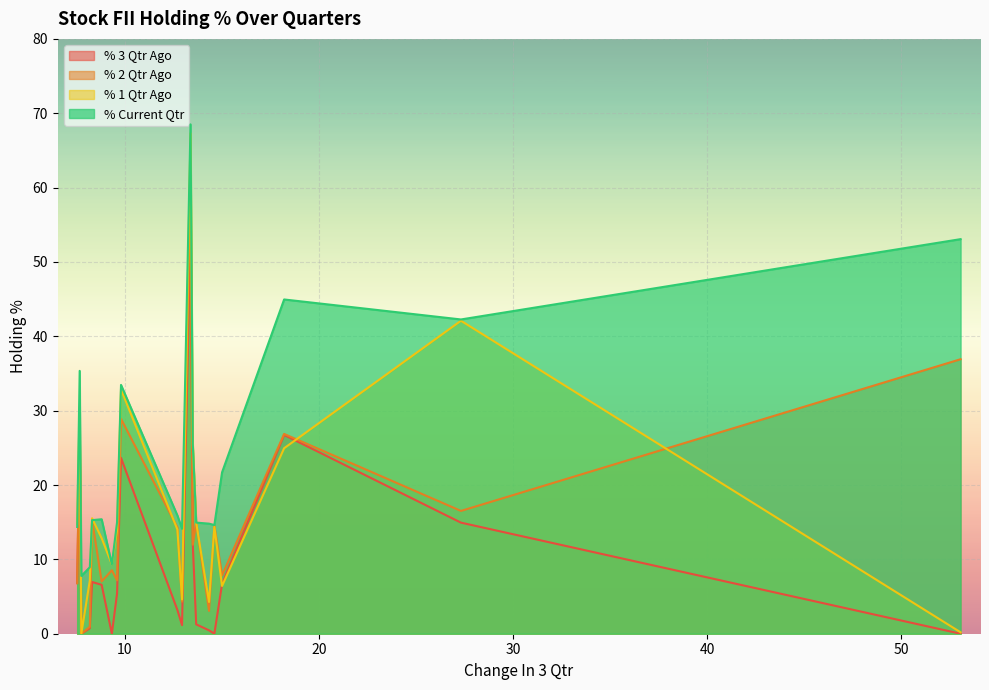

True or false: % Current Qtr and % 3 Qtr Ago cross at least once.

False